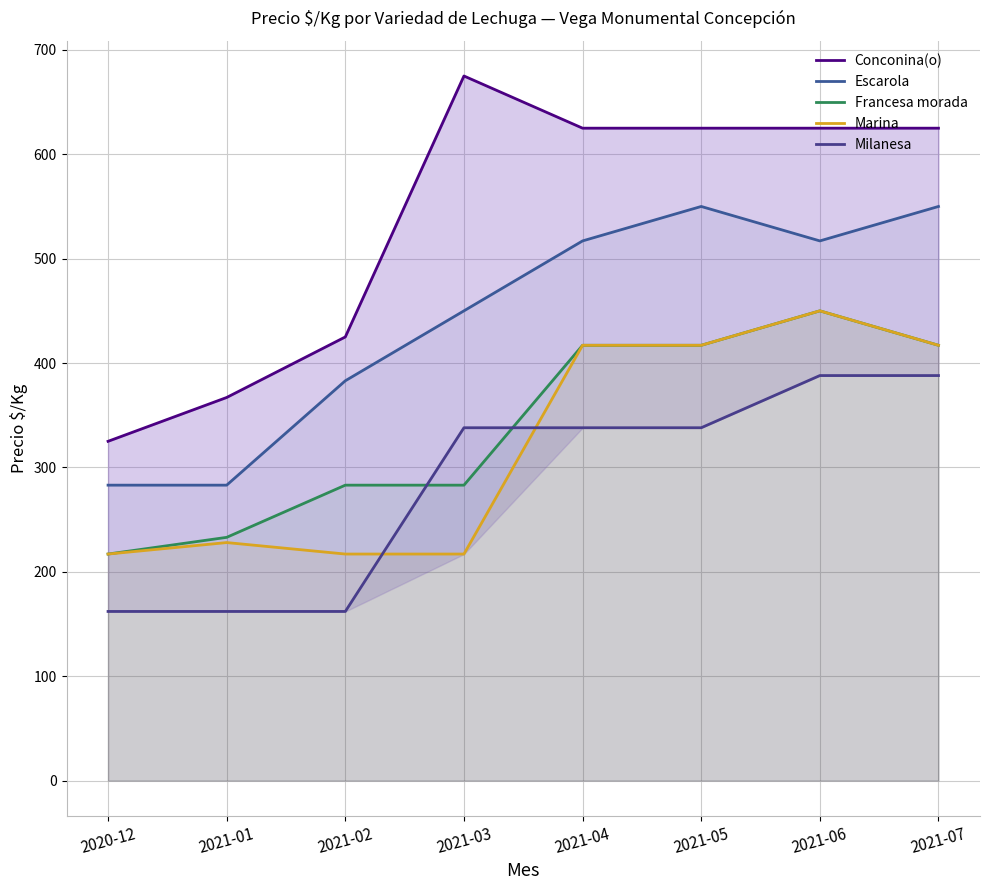

Where is Milanesa nearest to the value 275?

2021-03